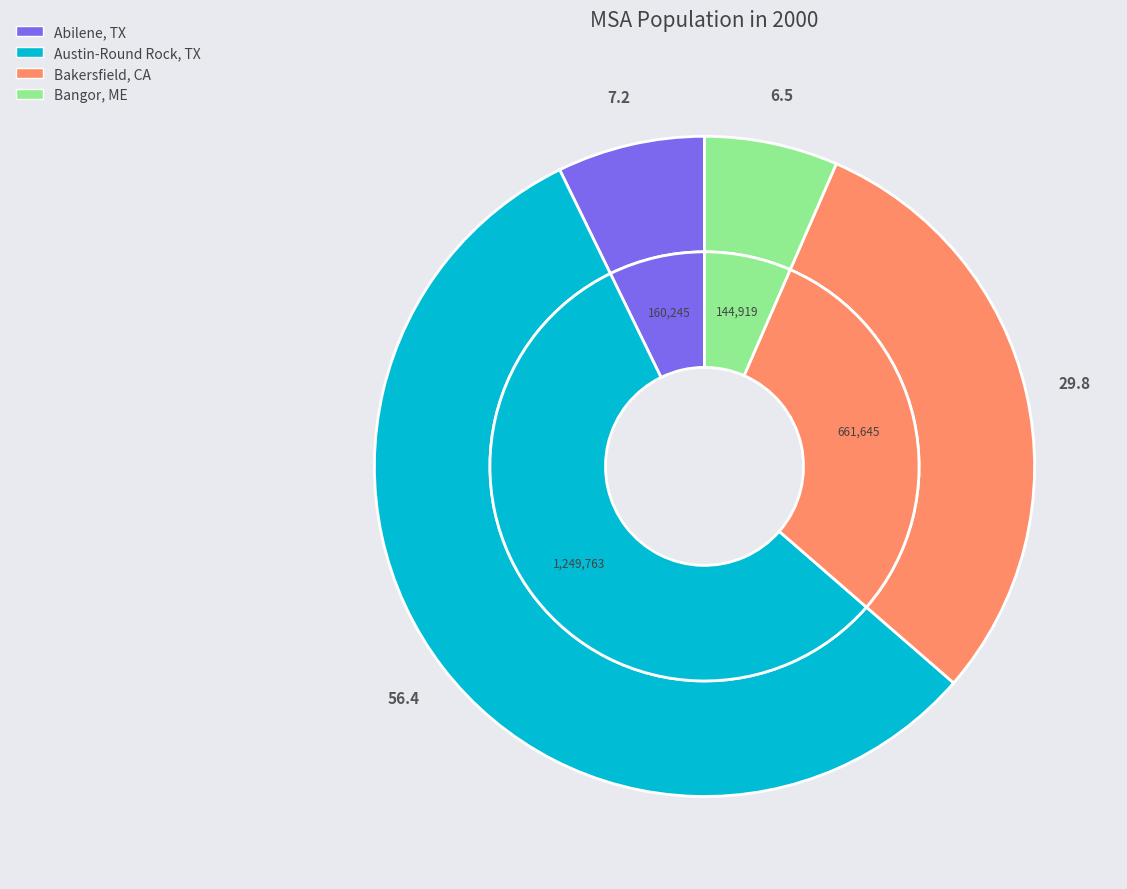

Is it true that 2 is 30% of the pie?

True